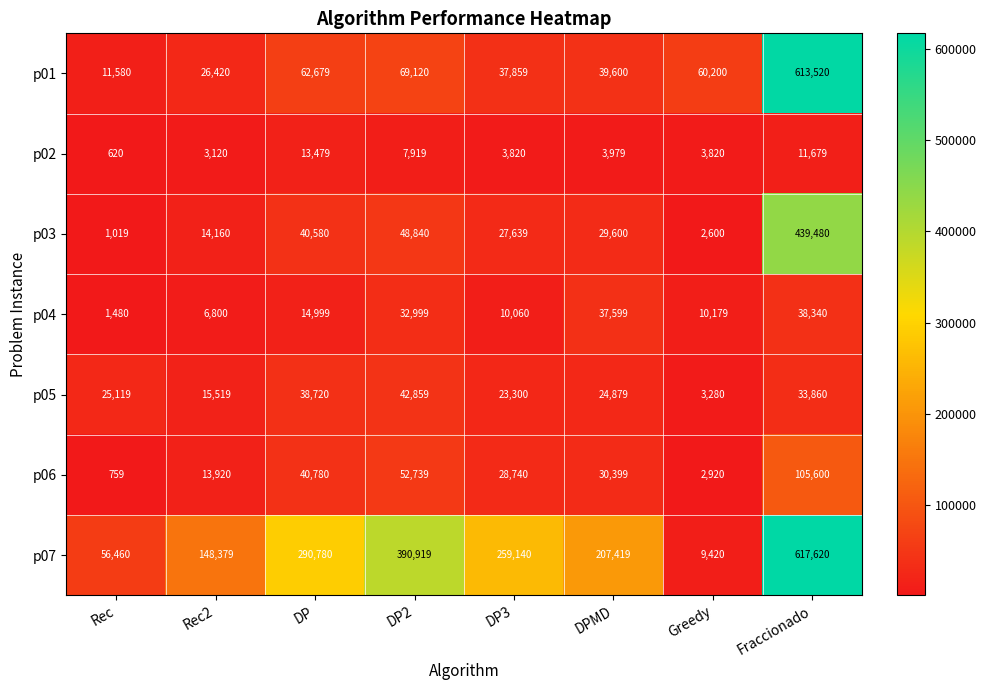

Which series has the largest range (max minus min)?

p07